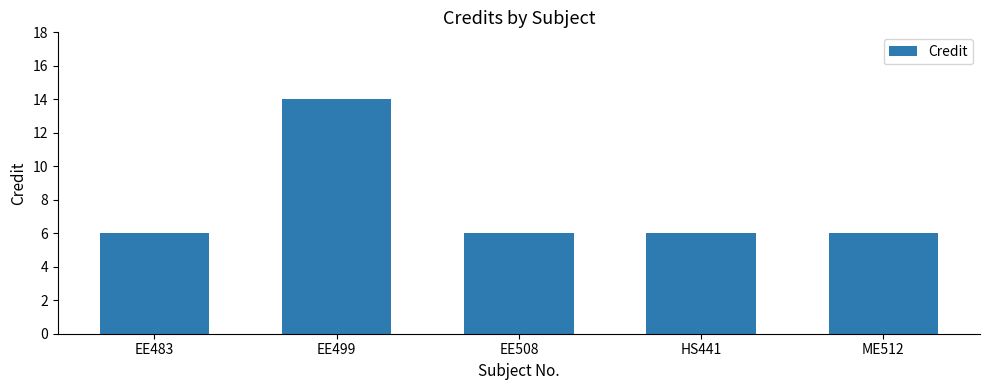

How many bars are there in total?

5